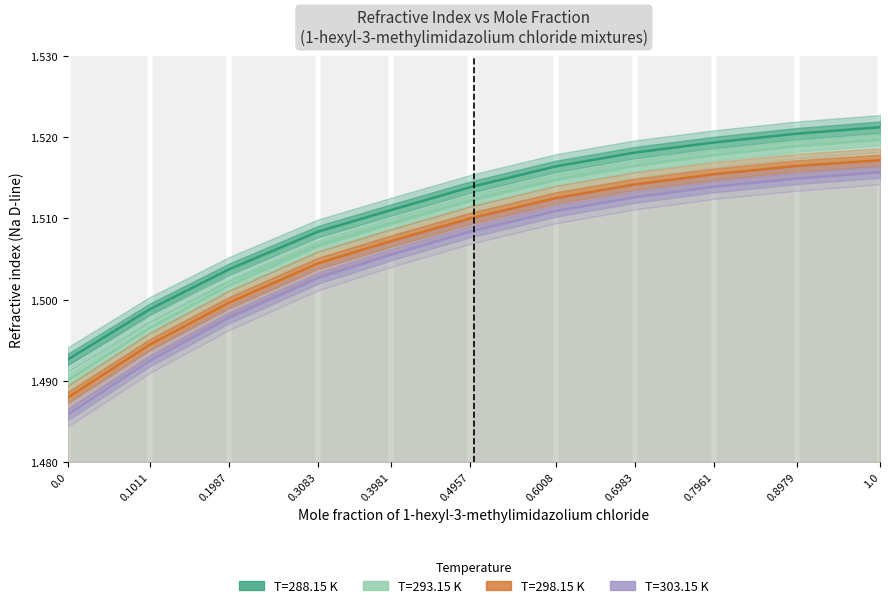

Is the value of T=288.15 K at 0.1011 greater than the value of T=303.15 K at 0.1011?

Yes